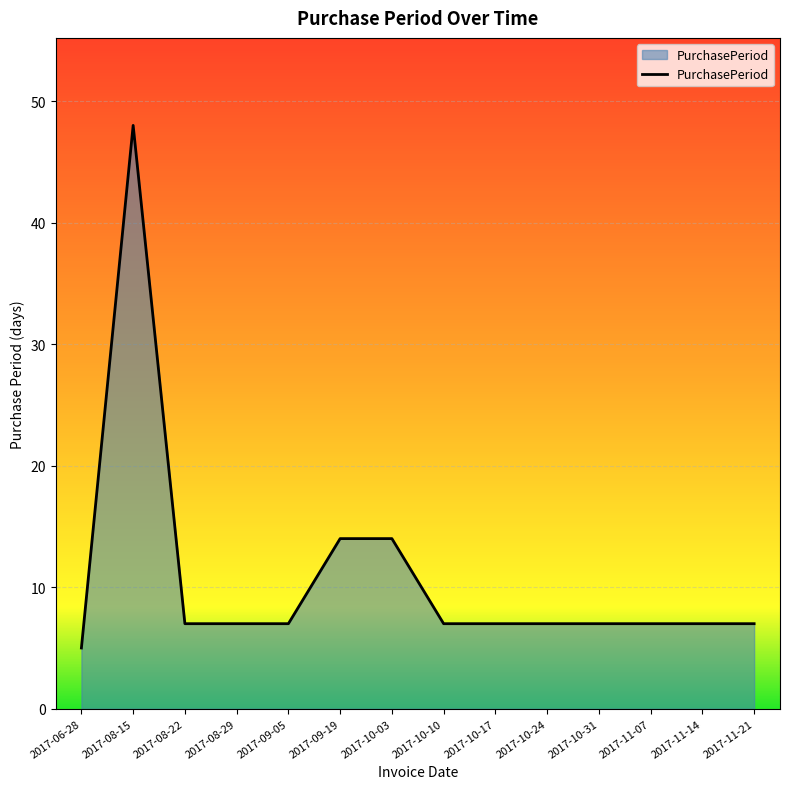

What position from the right is 2017-11-14?

2